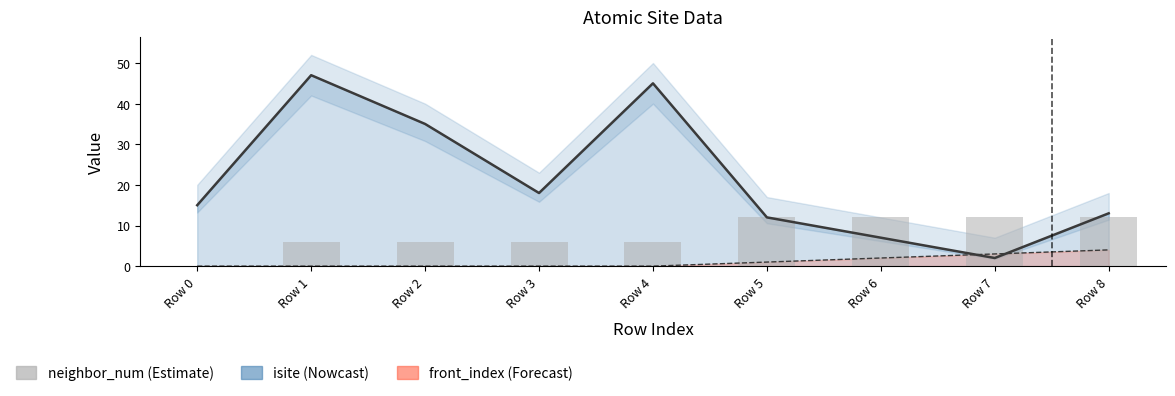

At which category does the chart reach its minimum across all series?

Row 0